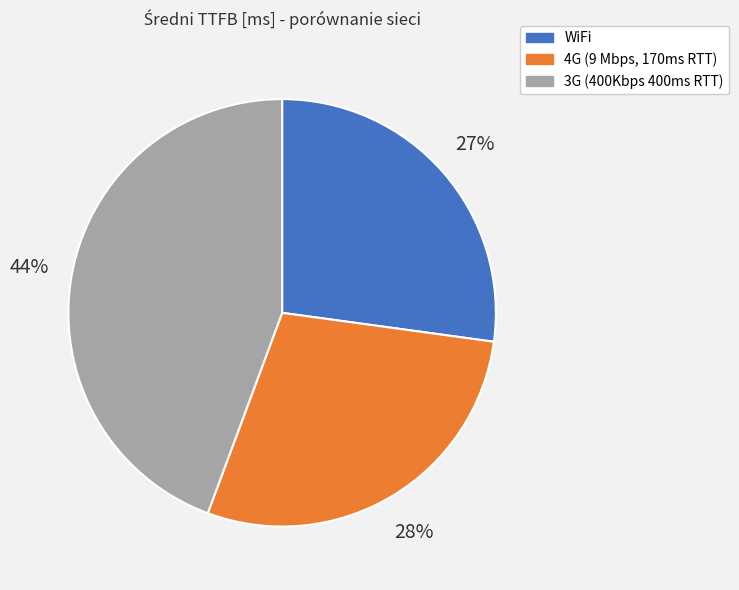

To the nearest percent, what is the average slice percentage?

33%